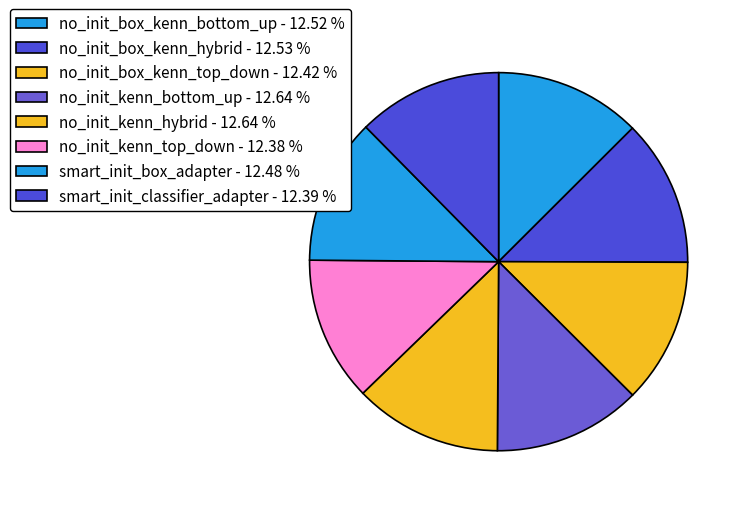

Is the sum of smart_init_box_adapter and no_init_box_kenn_top_down greater than half?

No